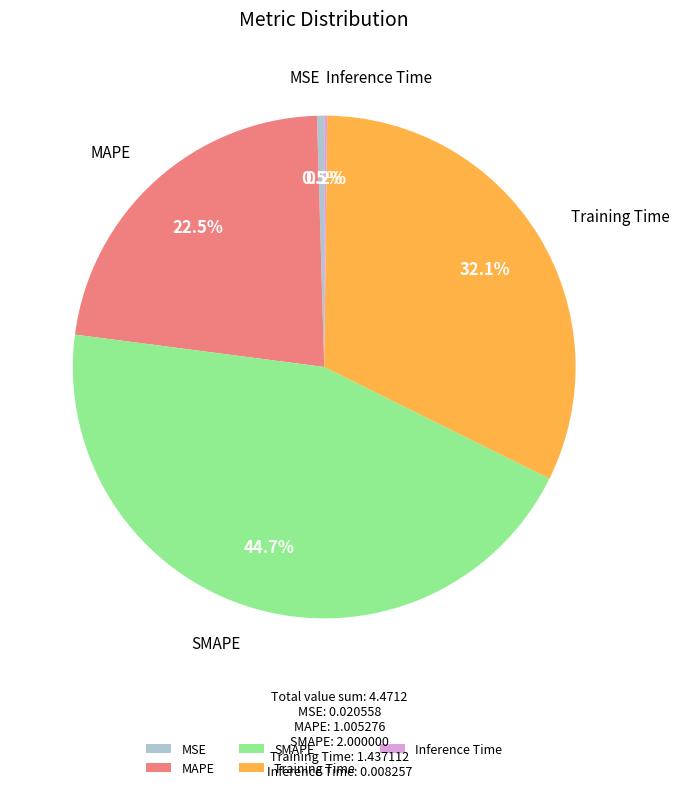

Which slice is the largest?

SMAPE